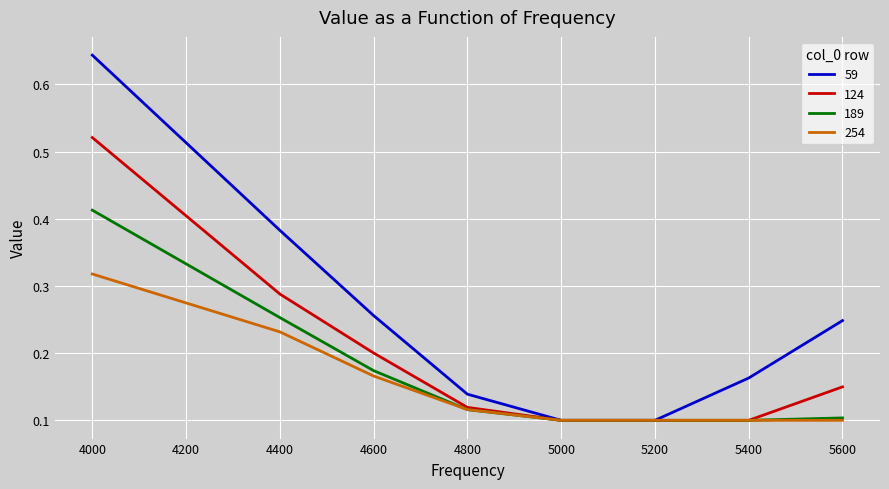

Which series has the widest spread of values?

59